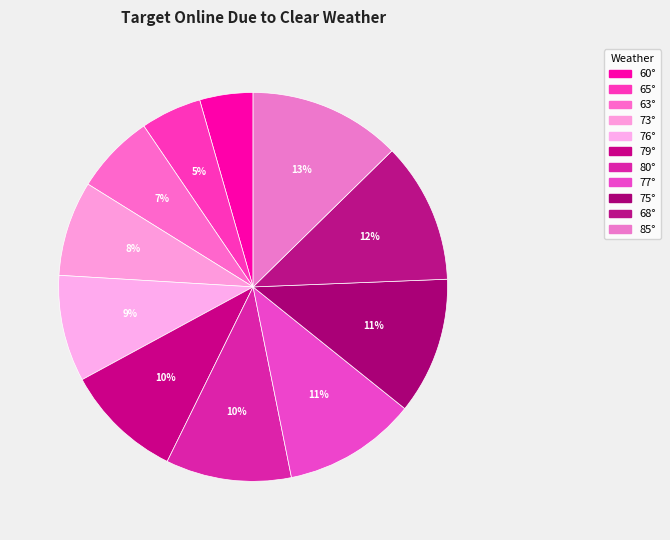

How many segments does this pie chart have?

11